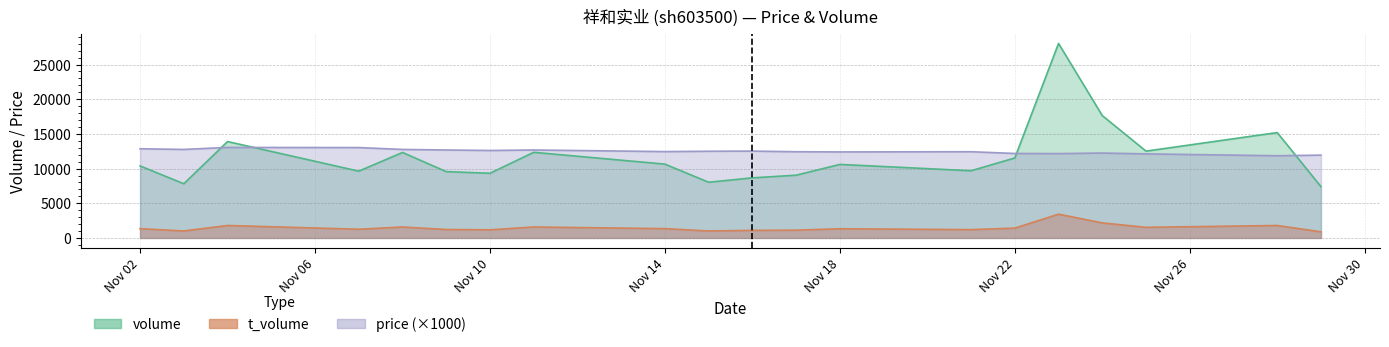

Which category has the highest value in the t_volume series?

2022-11-23